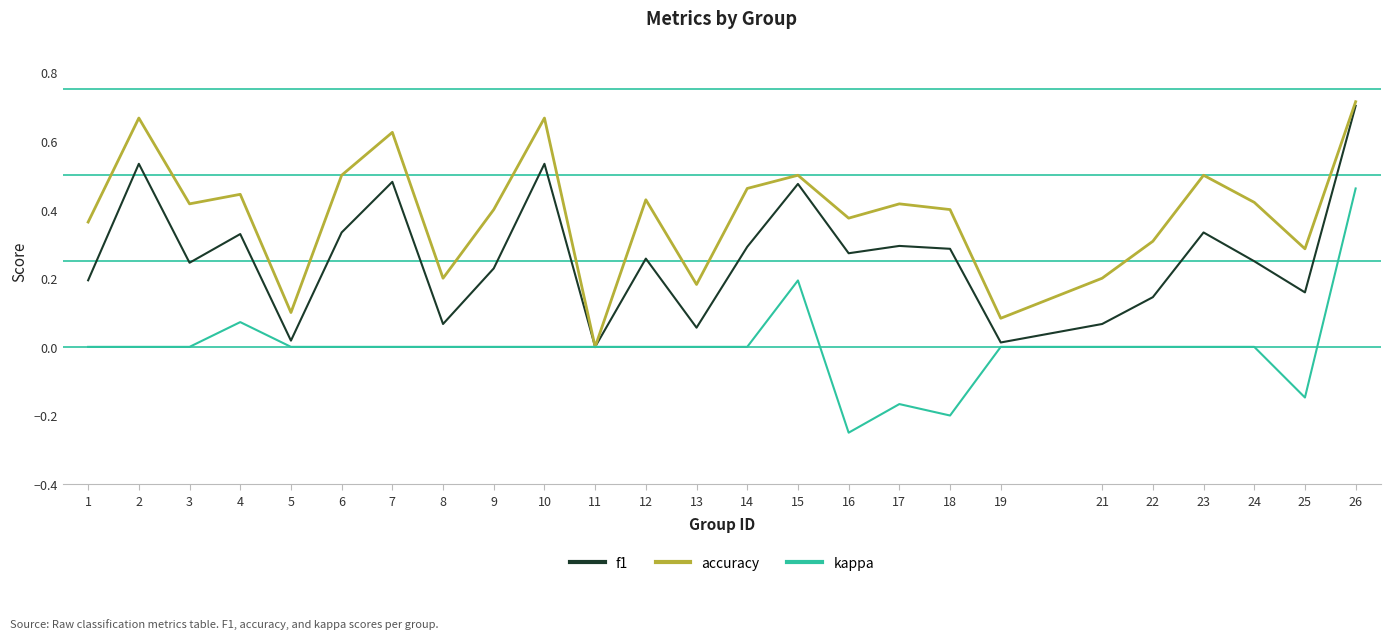

List the series in order of their overall mean, lowest first.

kappa, f1, accuracy